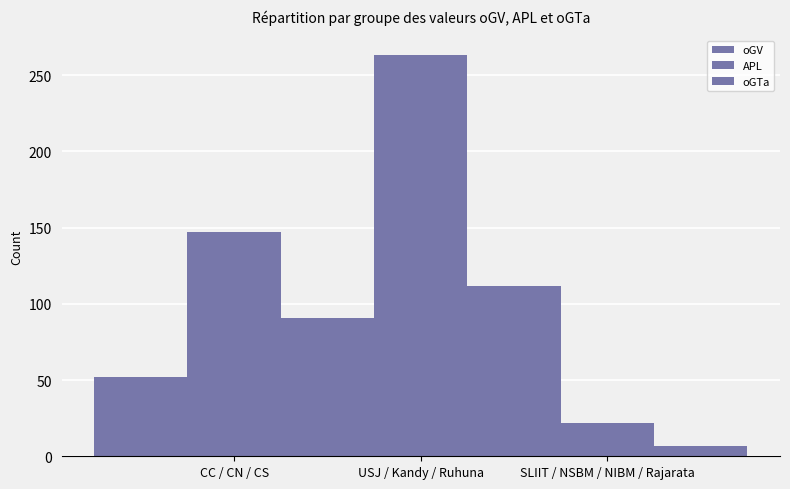

Is it true that APL equals 22 at SLIIT / NSBM / NIBM / Rajarata?

True